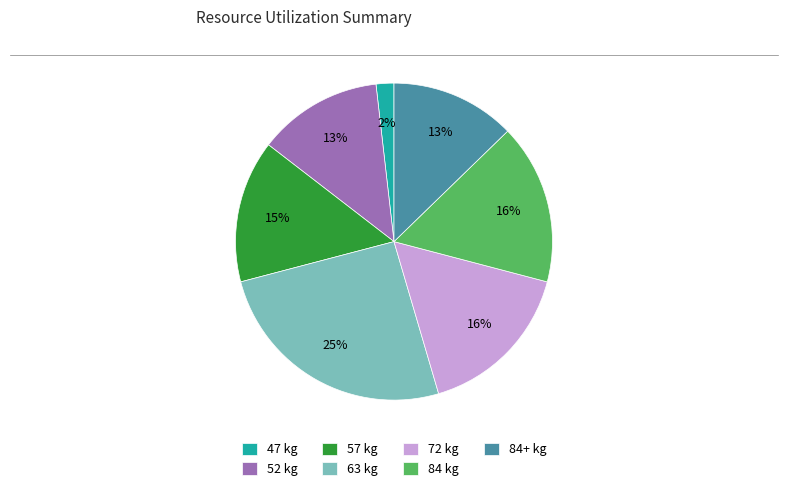

Is there a majority slice in this chart?

No